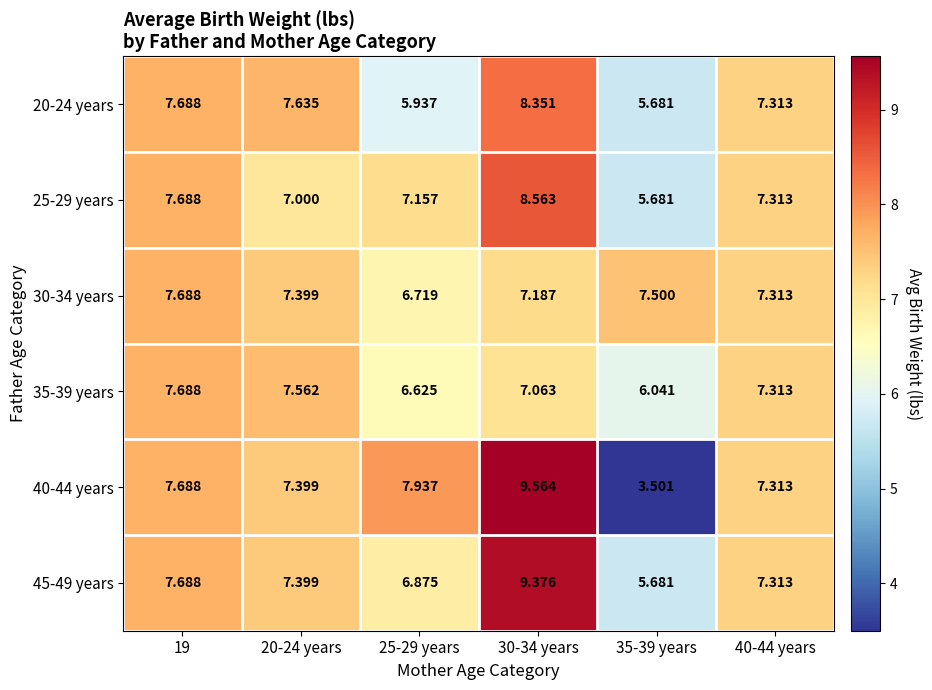

How many categories are shown in the chart?

6